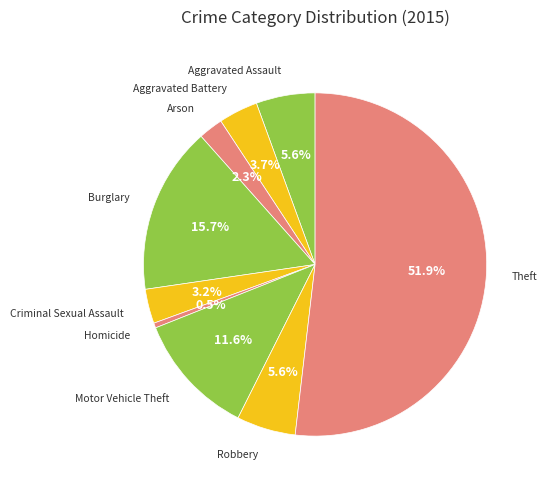

Count the number of slices in the pie.

9